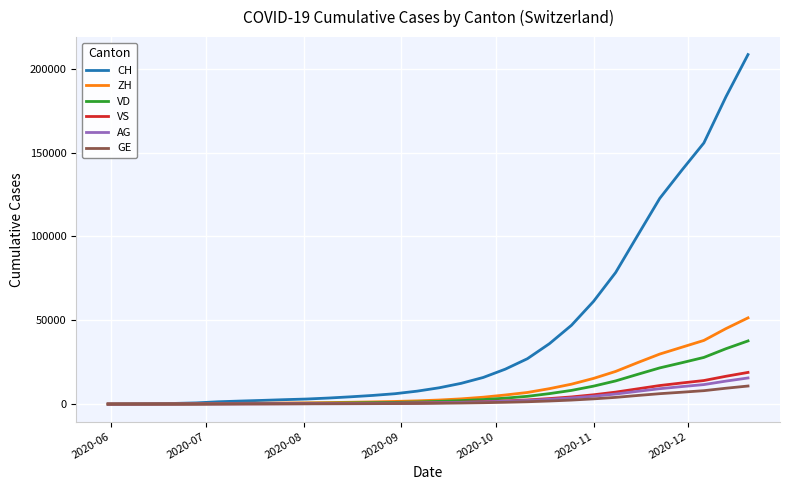

What is the highest value of the AG series?

15572